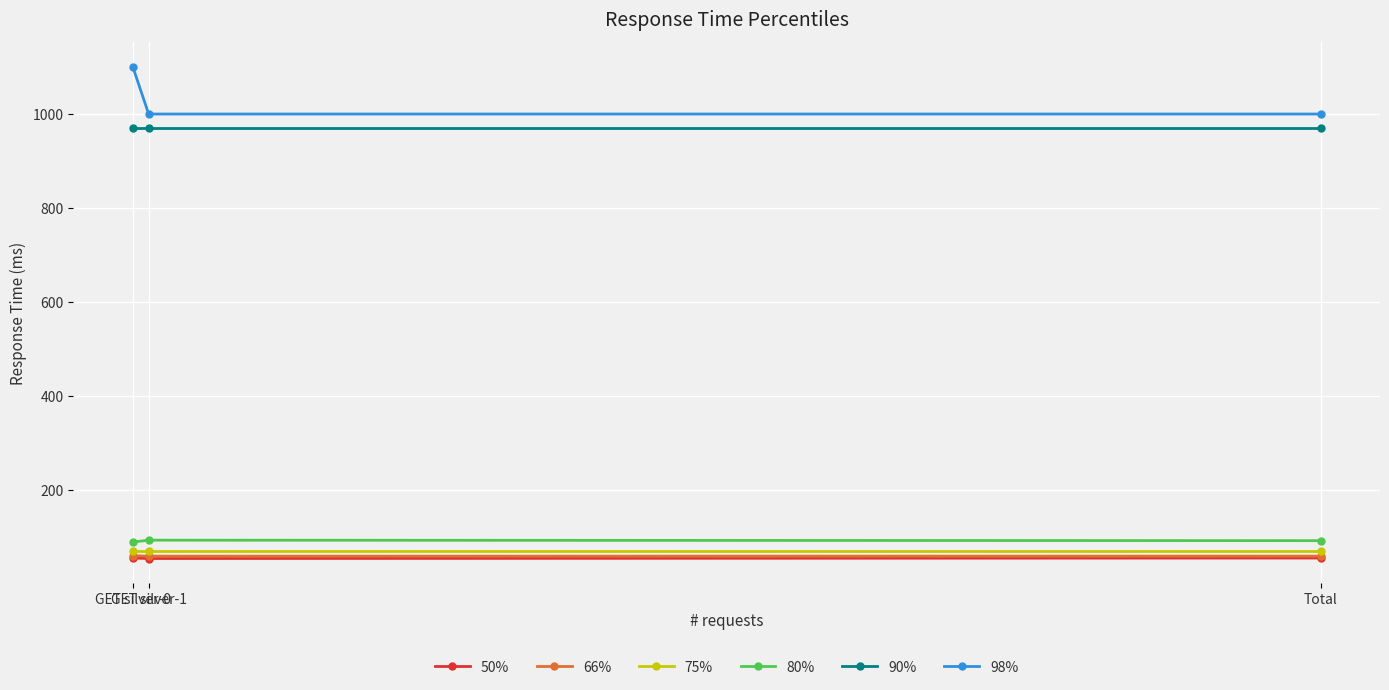

Which series has the widest spread of values?

98%